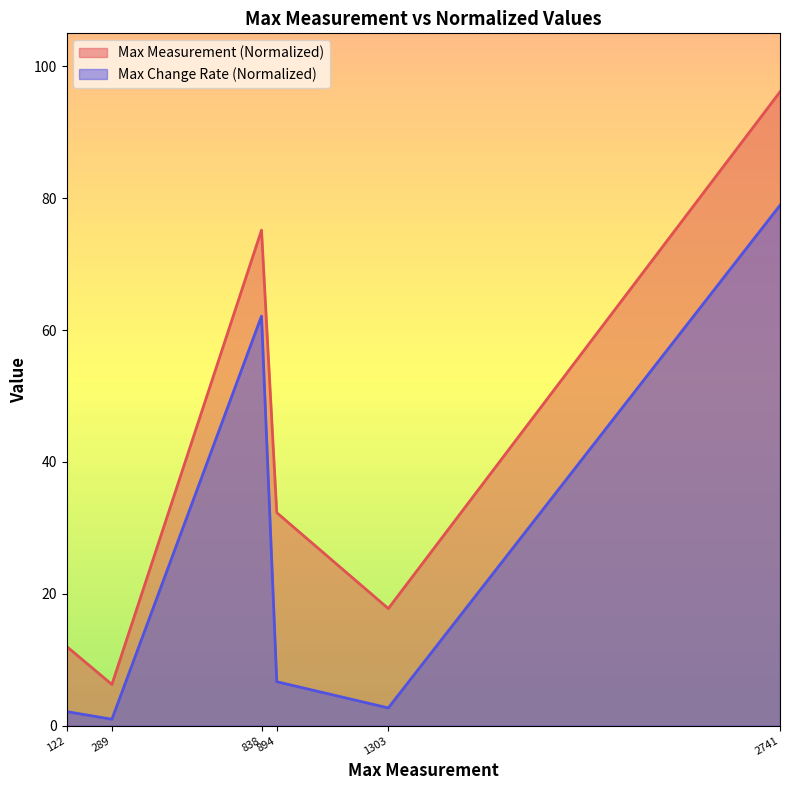

What is the highest value of the Max Measurement (Normalized) series?

96.1